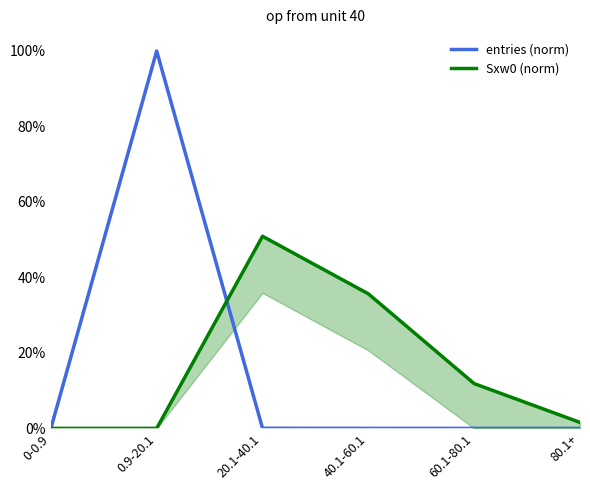

At which label does entries (norm) reach its peak?

0.9-20.1